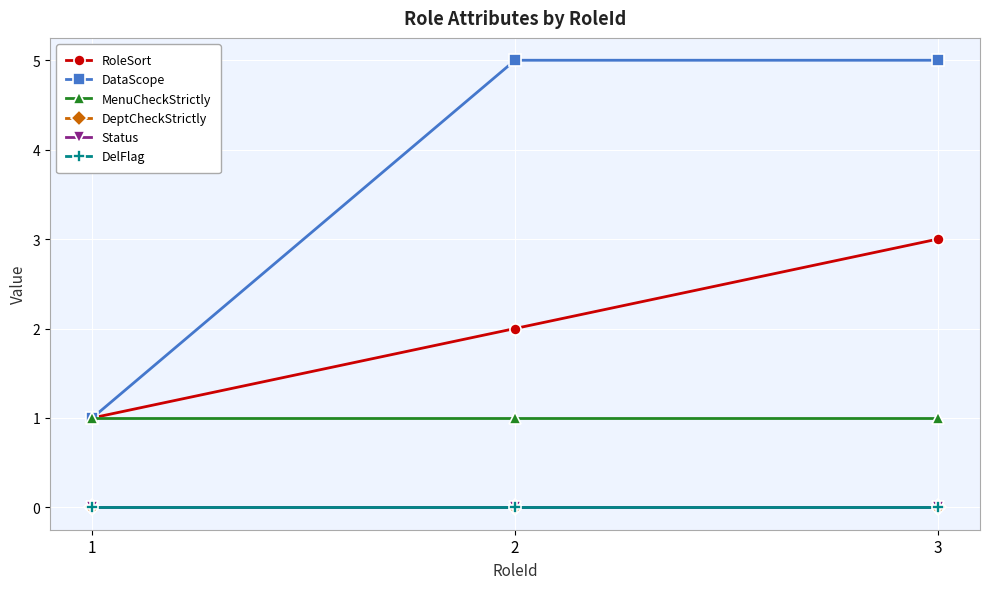

Between 3 and 2, which is larger?

3